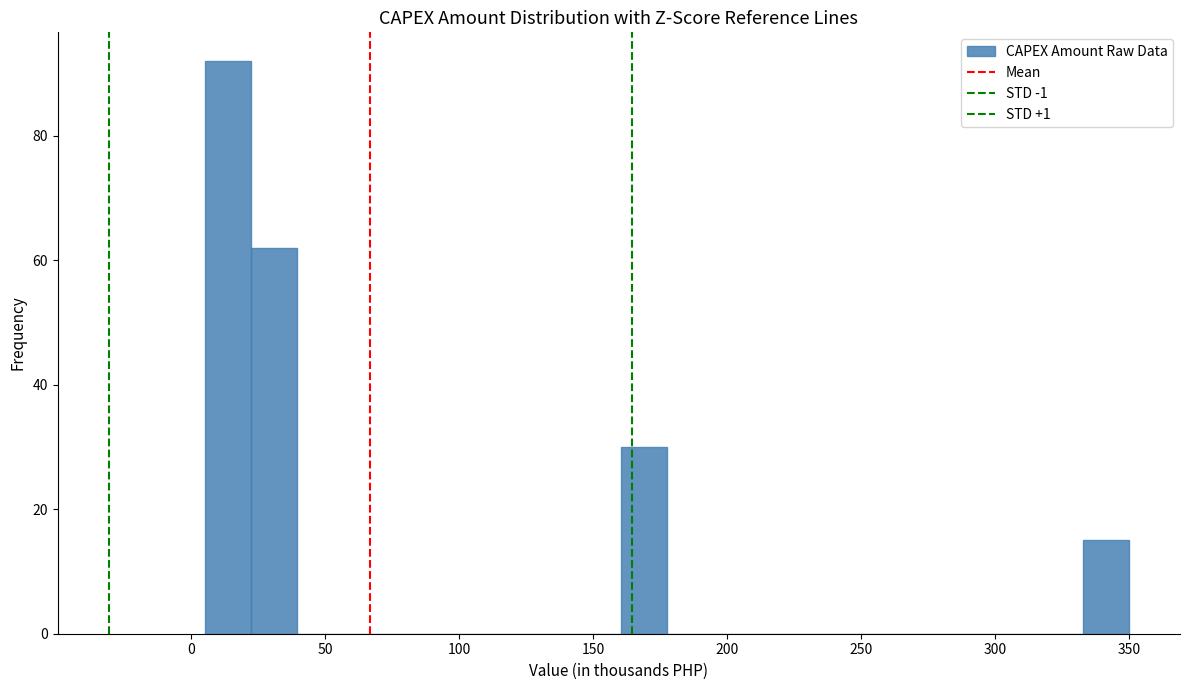

Read against the x-axis, roughly where is the centre of the tallest bar?

15